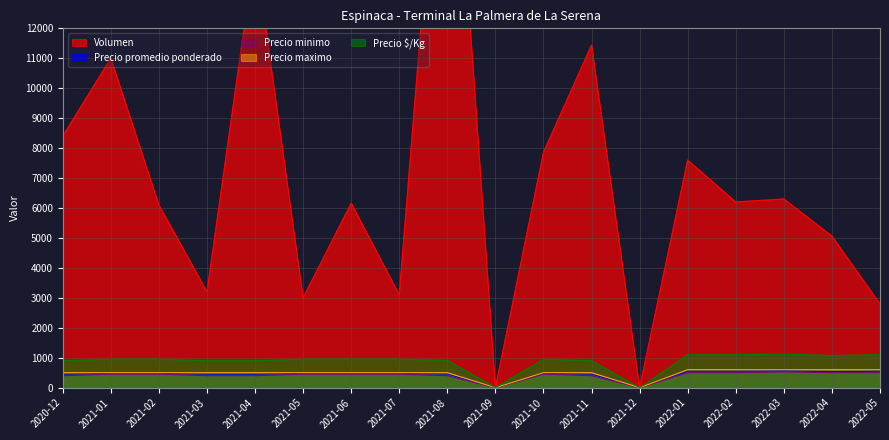

Which has a higher value, 2021-08 or 2022-02?

2021-08